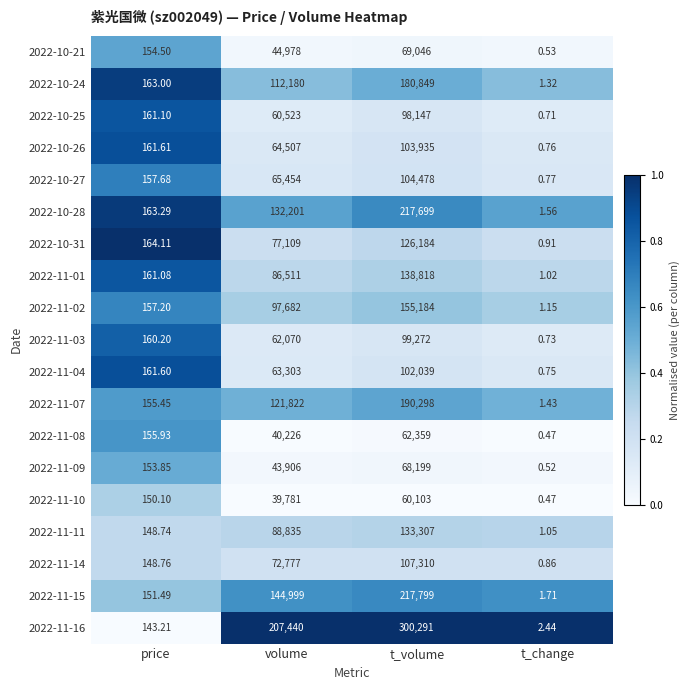

What is the spread (max minus min) of values at price?

20.9